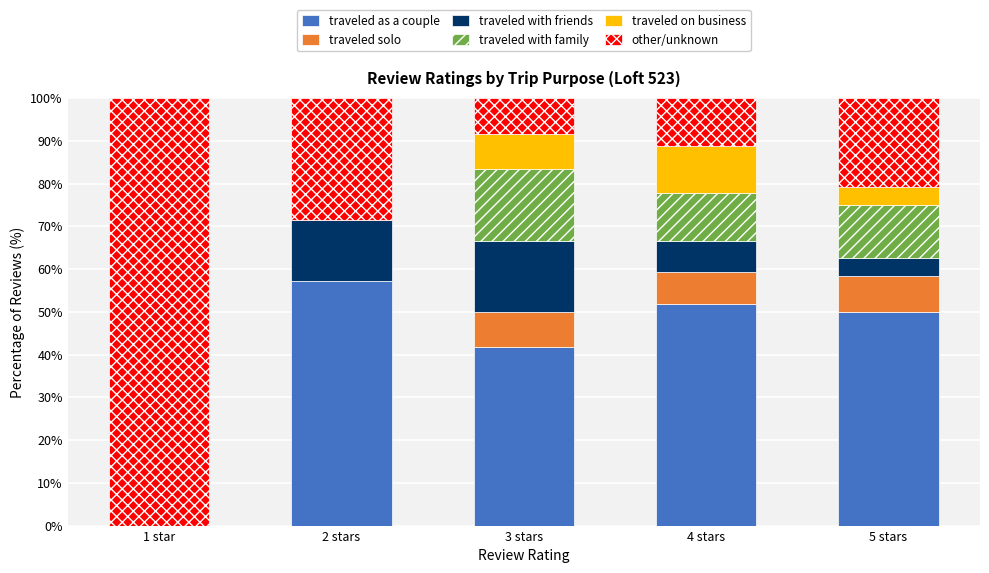

How many categories are shown in the chart?

5